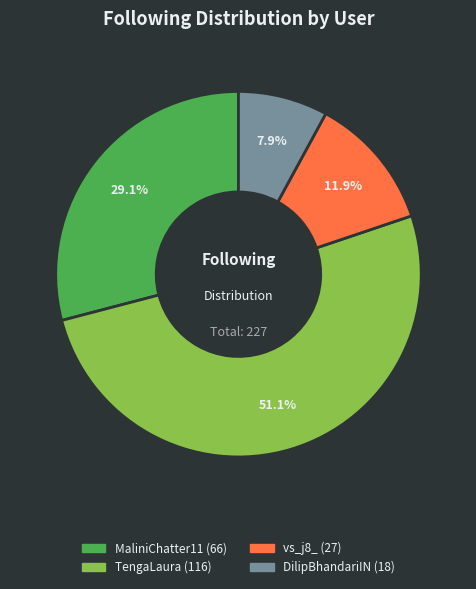

Combined, what portion of the pie is DilipBhandariIN and TengaLaura?

59.0%